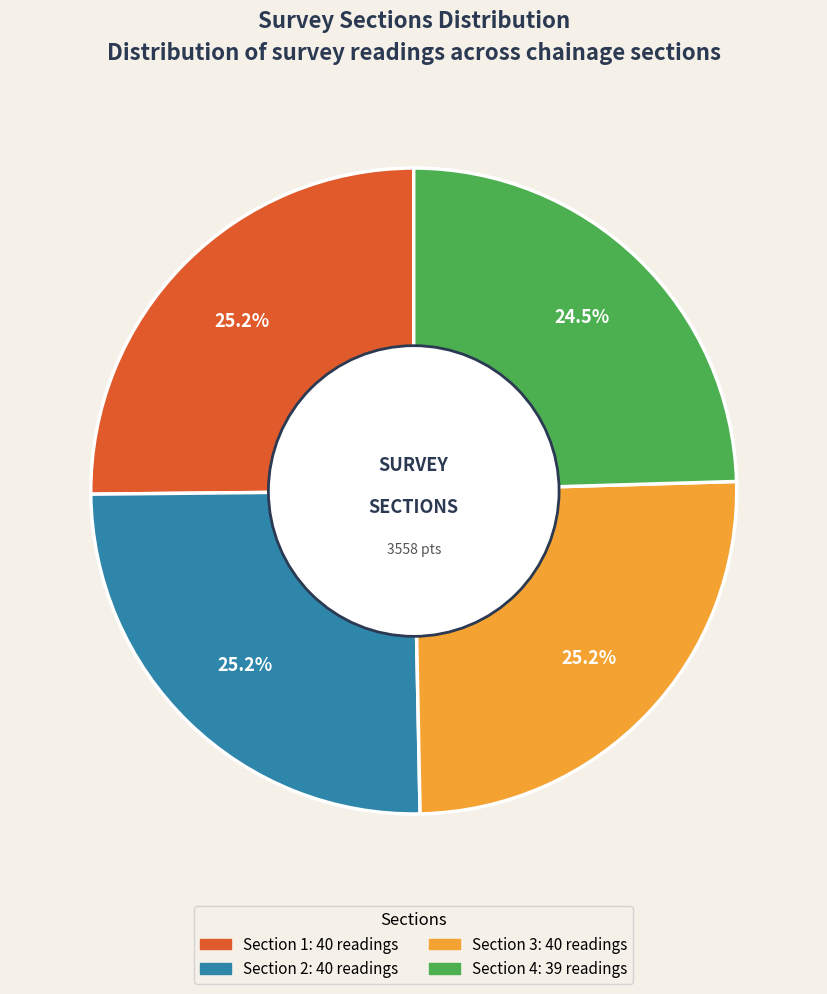

Which category has the smallest portion of the pie?

Section 4